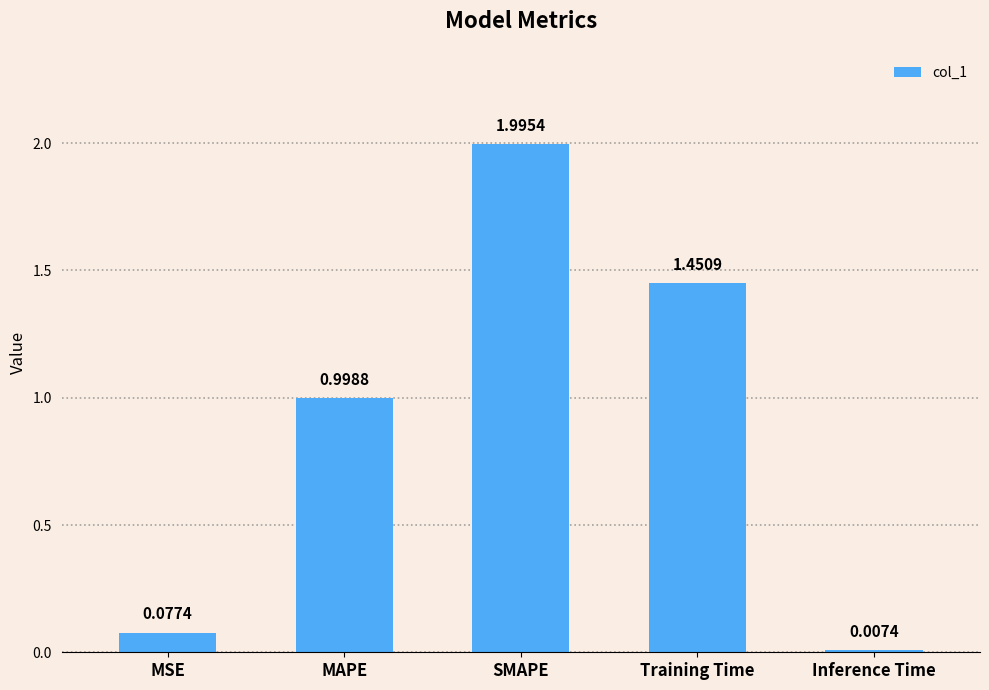

What is the label of the 1st bar from the left?

MSE